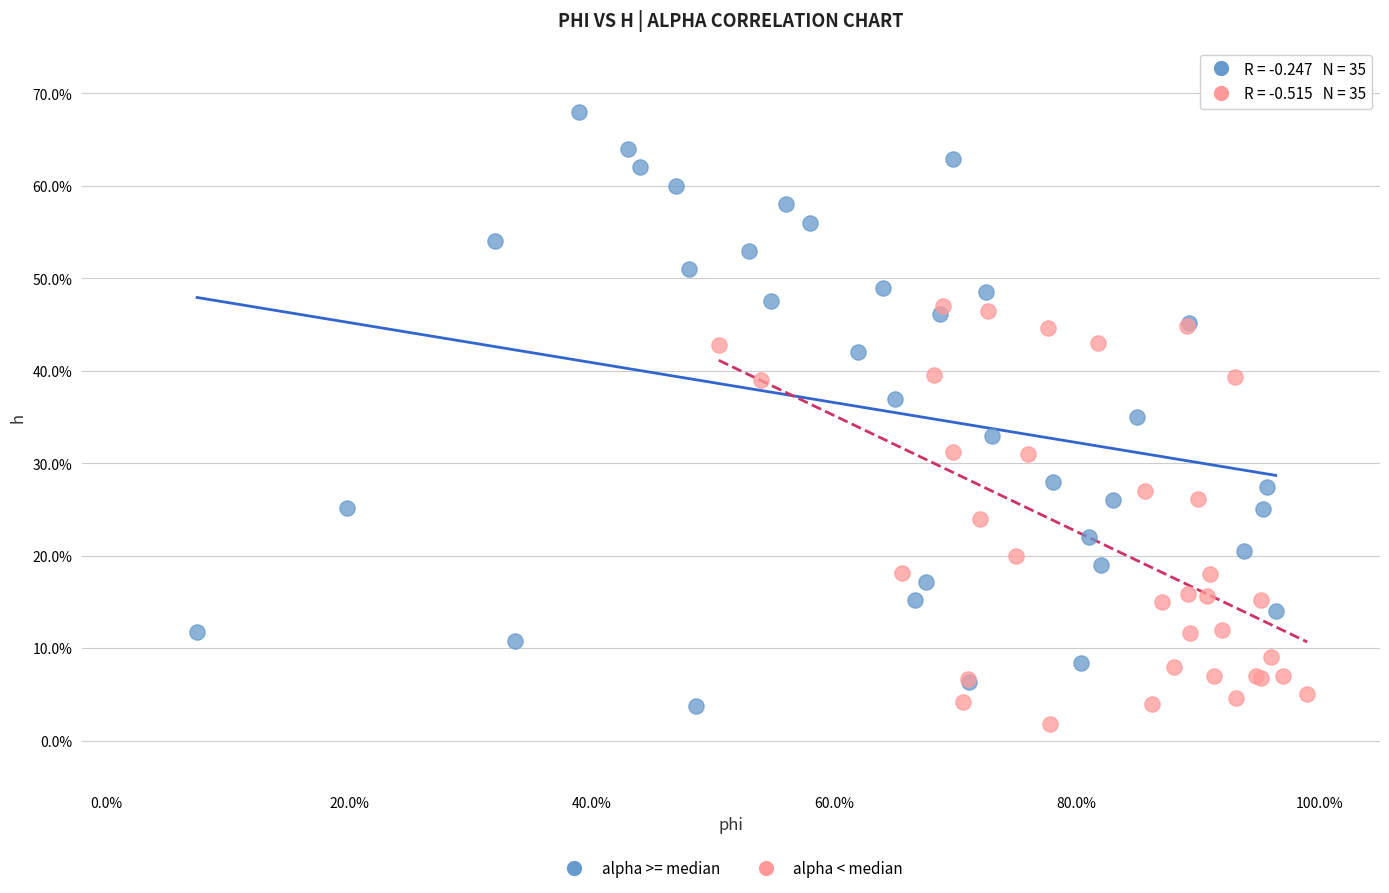

What are all the series names shown in the legend?

alpha >= median, alpha < median